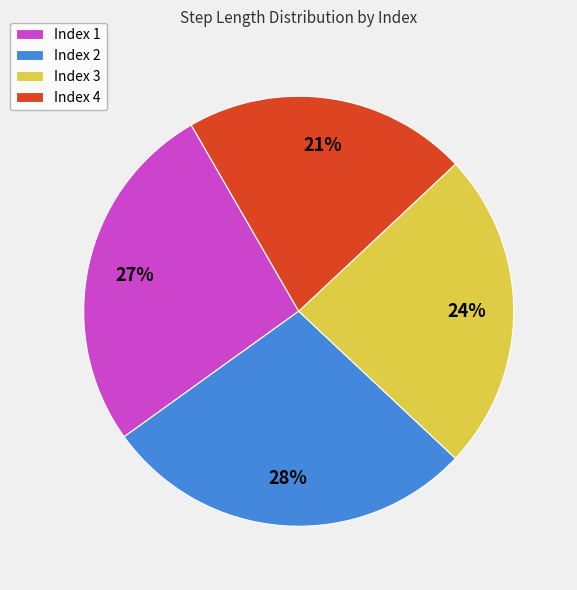

What percentage is the Index 1 slice, to the nearest percent?

27%